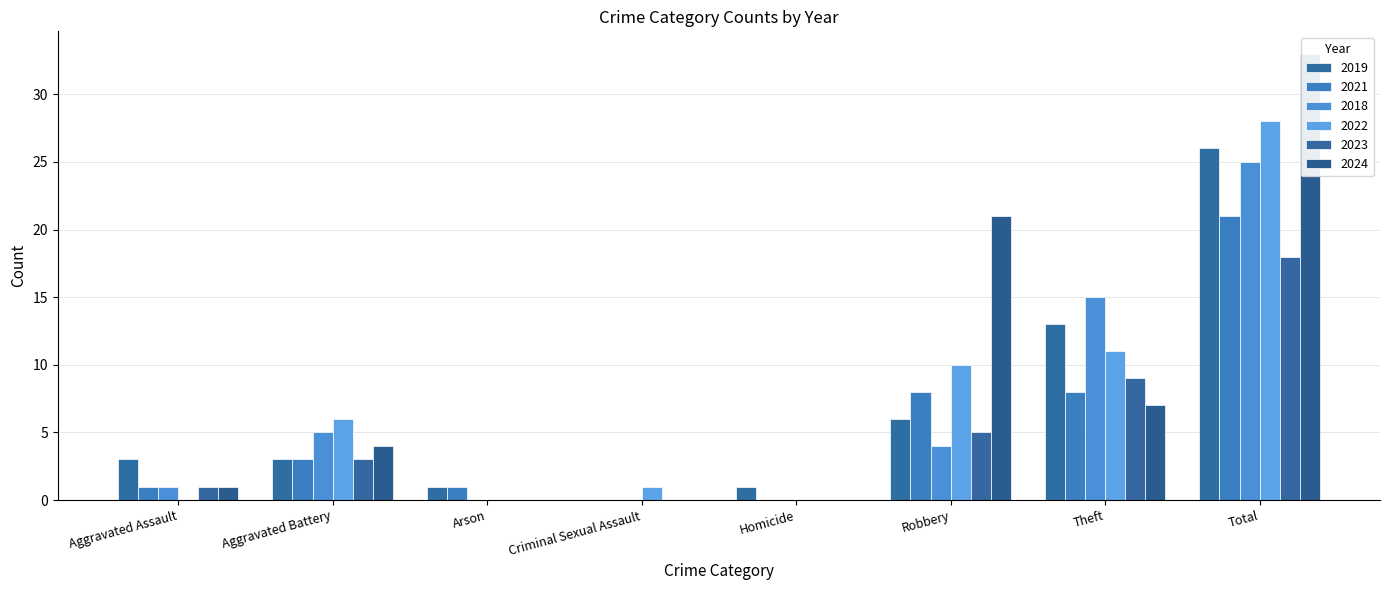

Which series has the widest spread of values?

2024